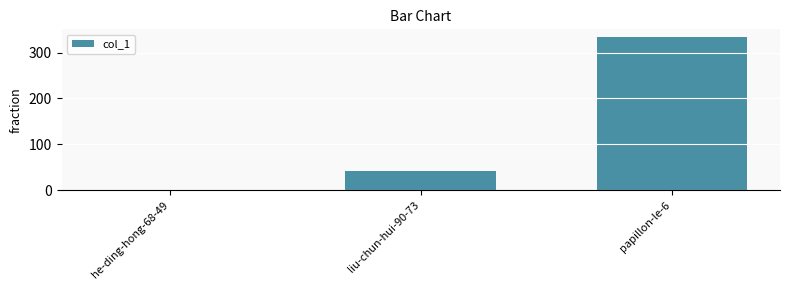

What value does the data have at liu-chun-hui-90-73?

43